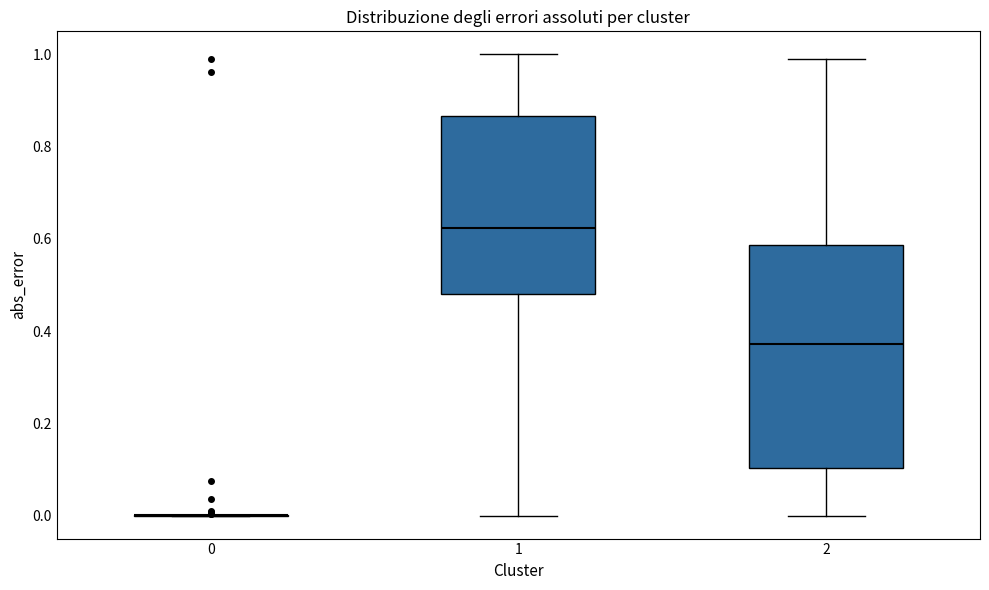

Which box is the tallest, from its lower edge to its upper edge?

2